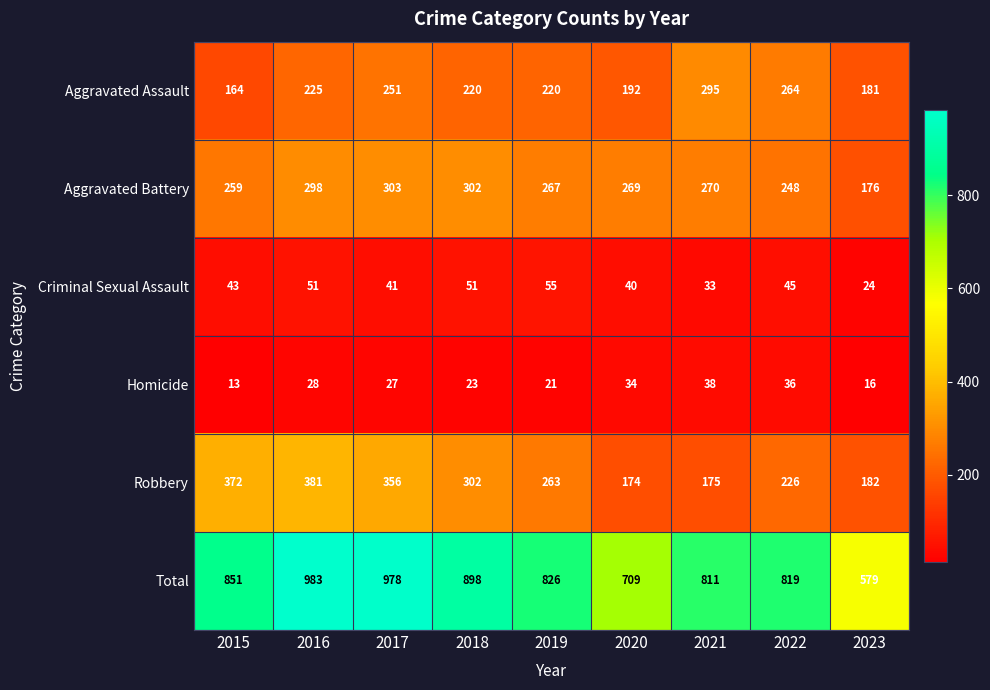

What is the spread (max minus min) of values at 2019?

805